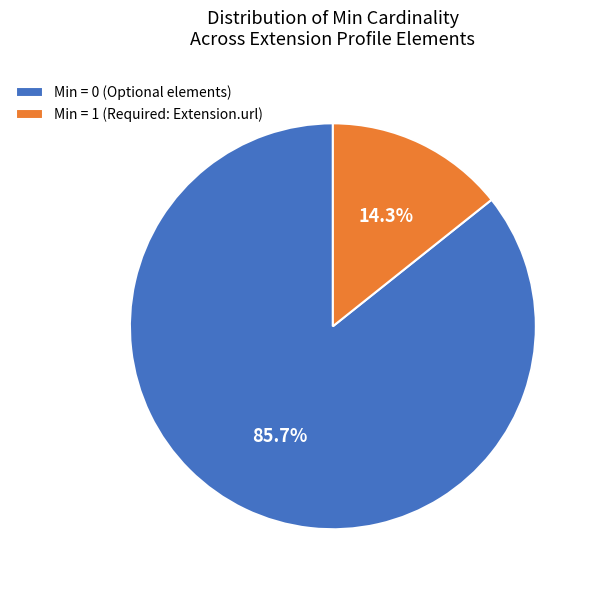

To the nearest percent, what is the average slice percentage?

50%